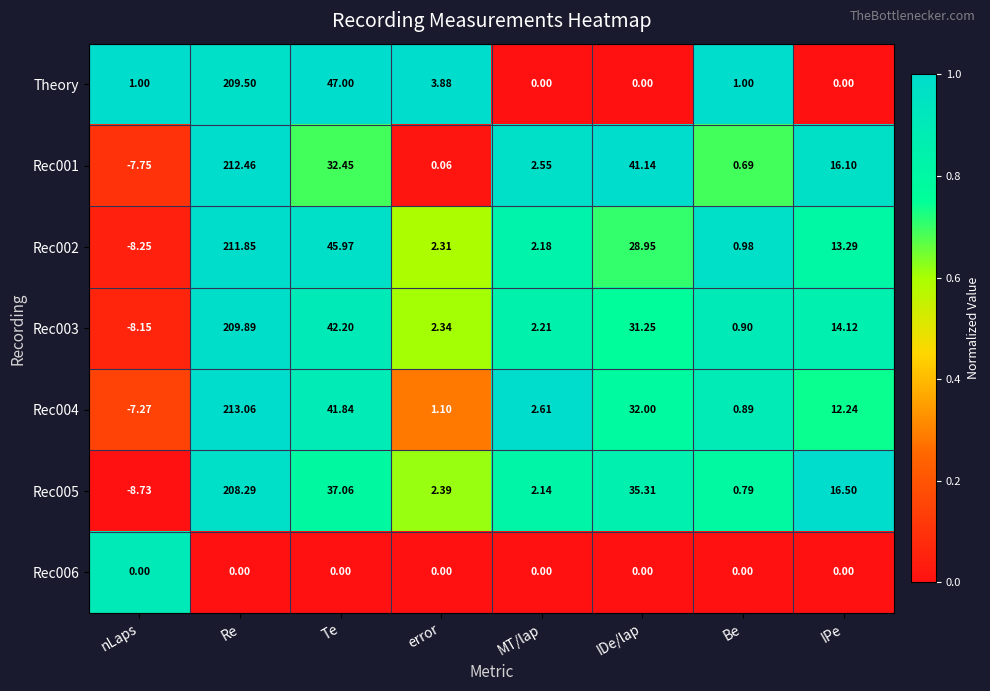

What is the total value across all series at nLaps?

-39.1